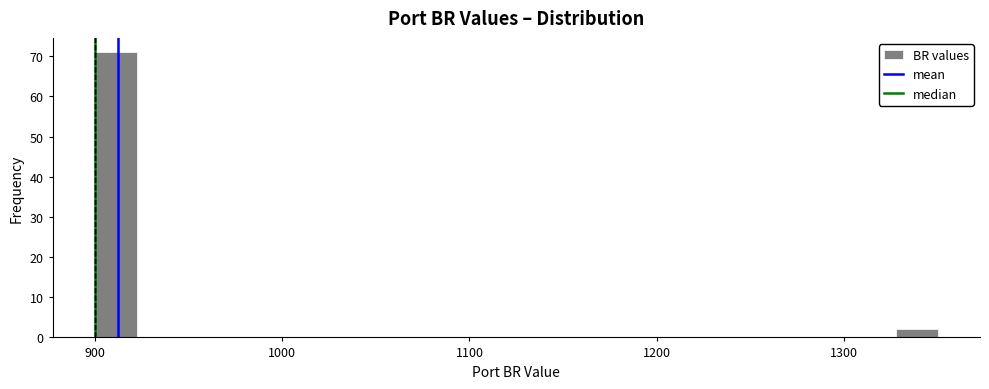

Read against the x-axis, roughly where is the centre of the tallest bar?

910